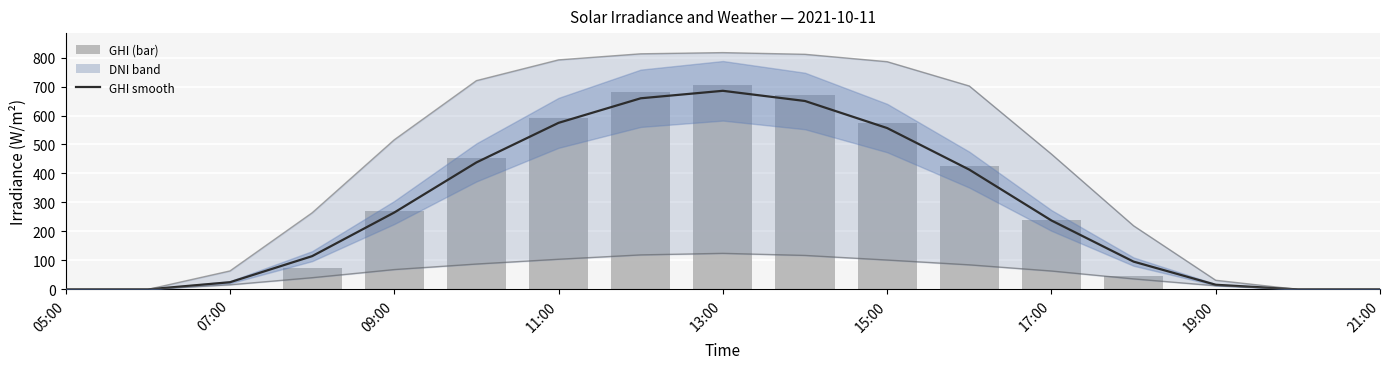

Is it true that ghi_smooth equals 26.8 at 19:00?

False